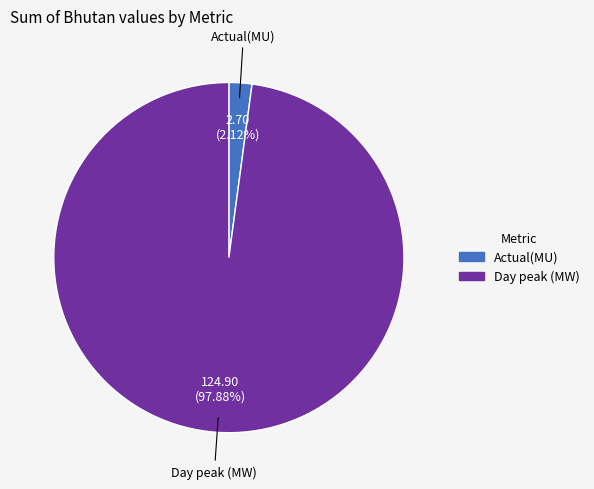

Is there any slice that represents more than half of the pie?

Yes